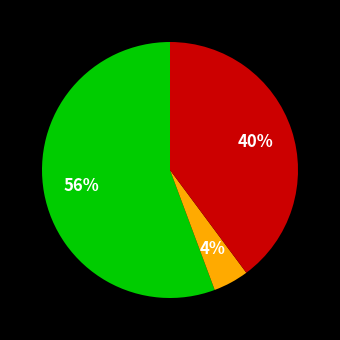

Does any single category account for the majority?

Yes